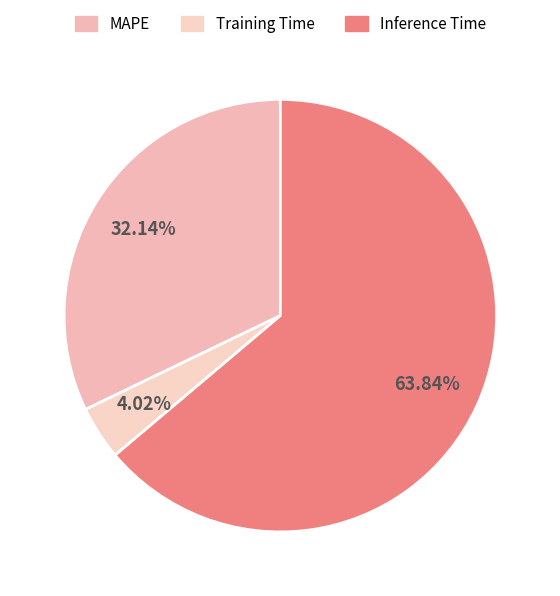

Which slice is the largest?

Inference Time